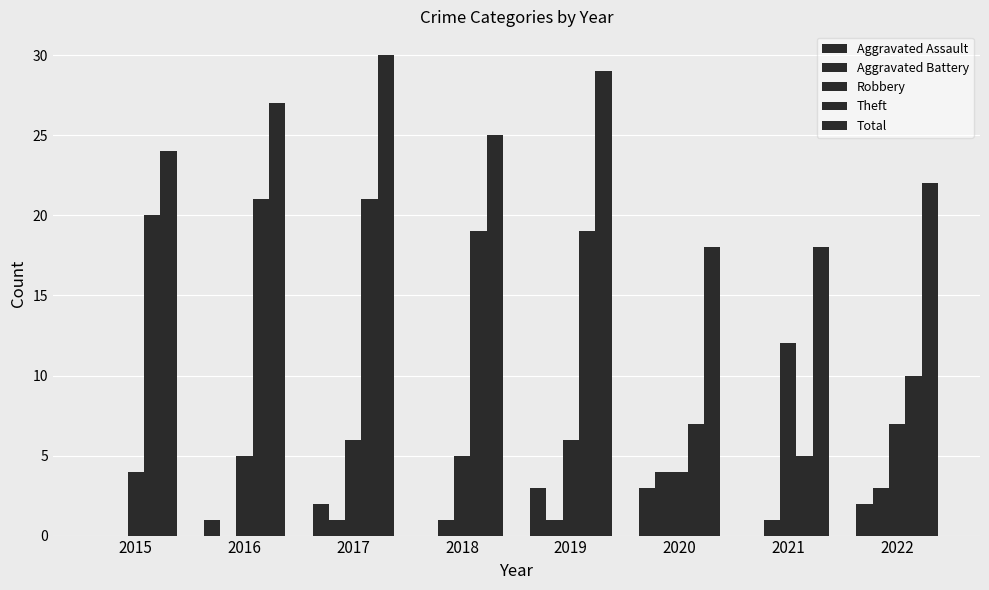

Where does the Aggravated Assault series first go above 2?

2019